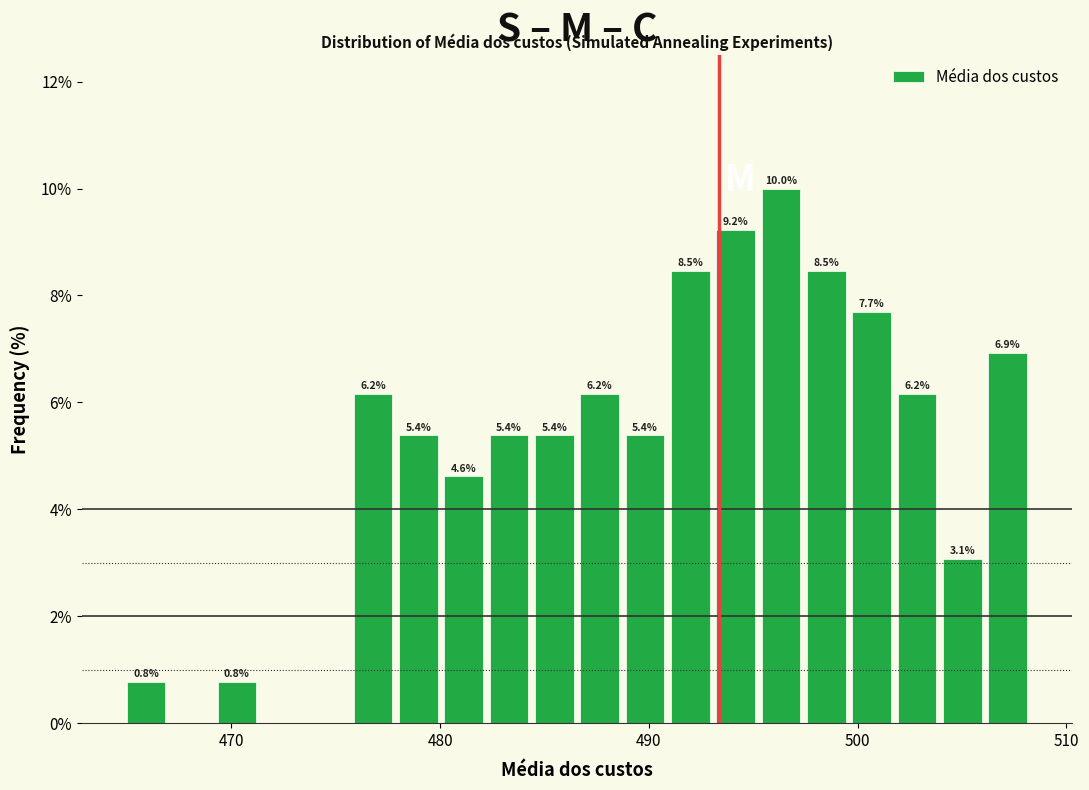

Read against the x-axis, roughly where is the centre of the tallest bar?

496